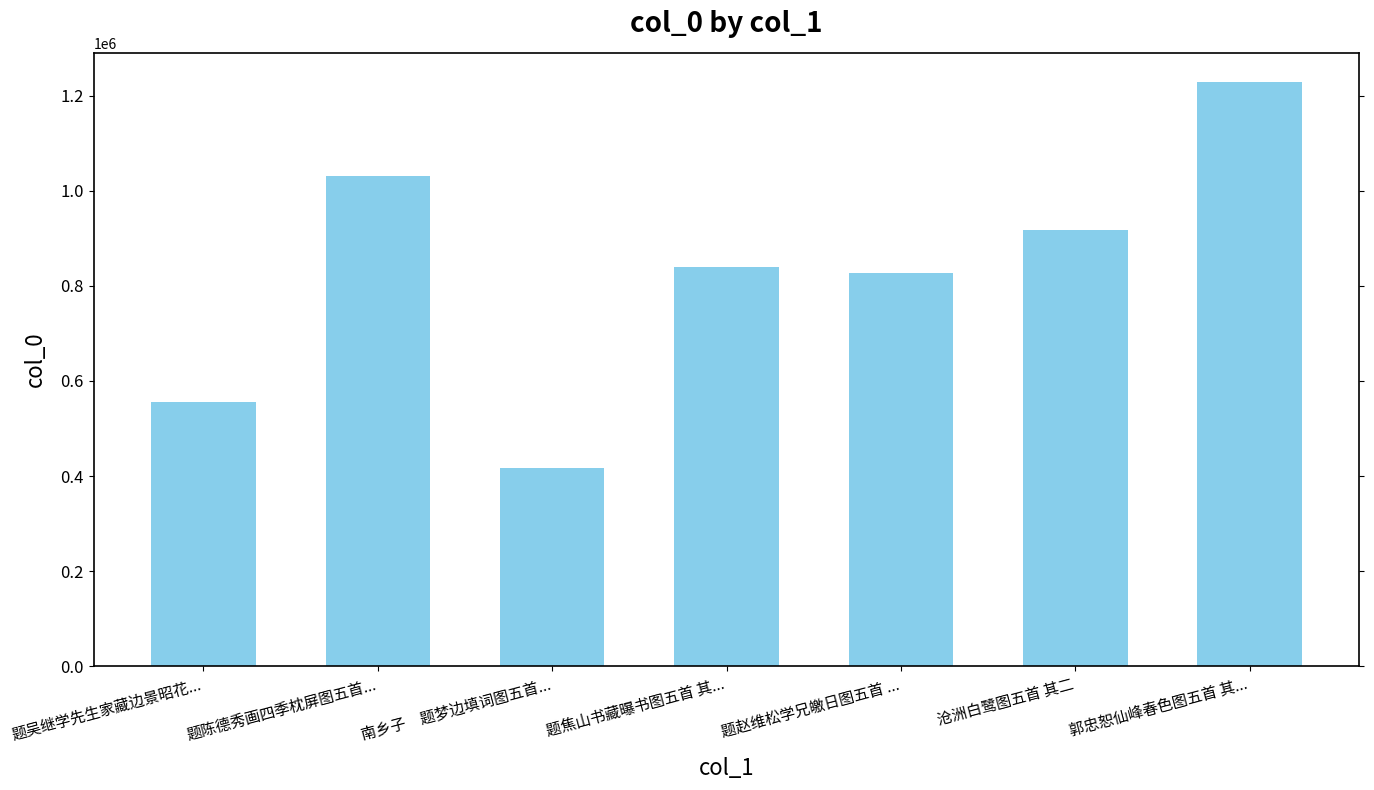

What is the label of the 5th bar from the right?

南乡子　题梦边填词图五首...